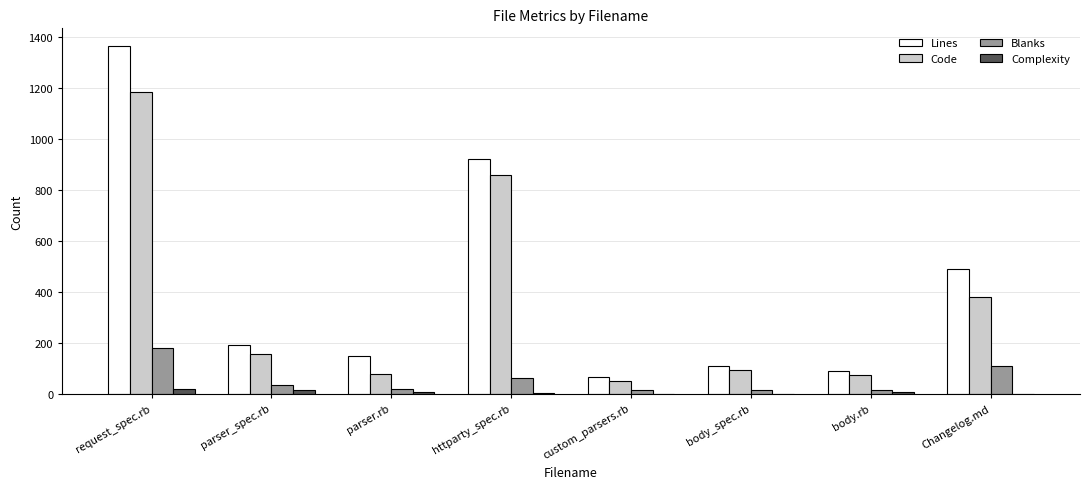

Which series has the largest total across all categories?

Lines